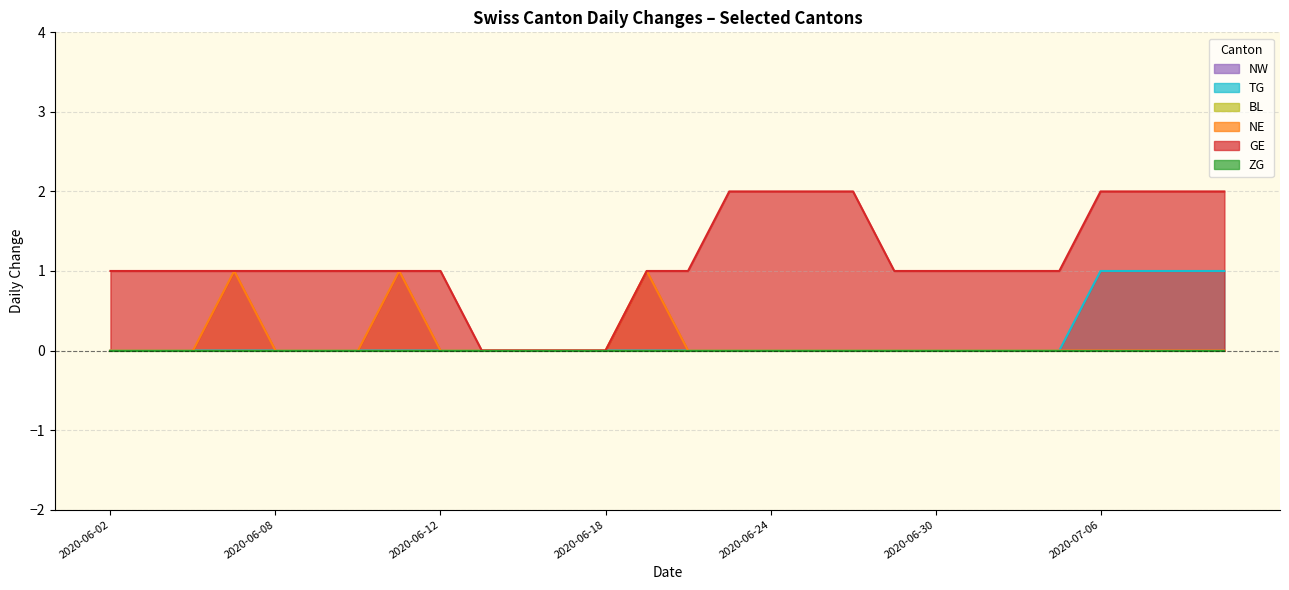

Rank the series at 2020-07-07 from lowest to highest value.

NW, BL, NE, ZG, TG, GE